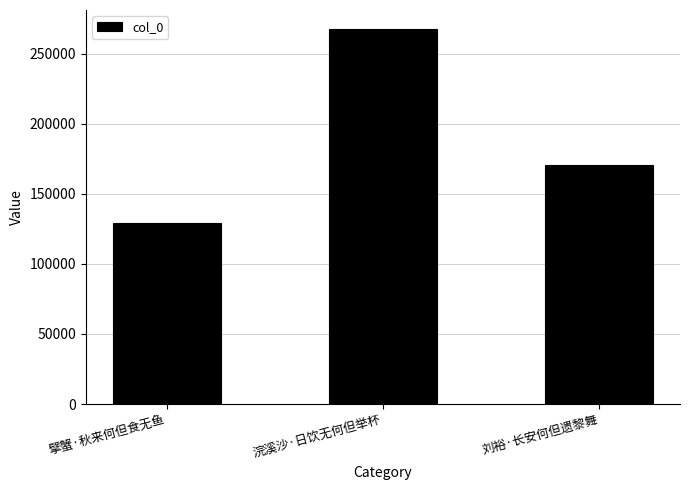

Does the chart contain stacked bars?

No